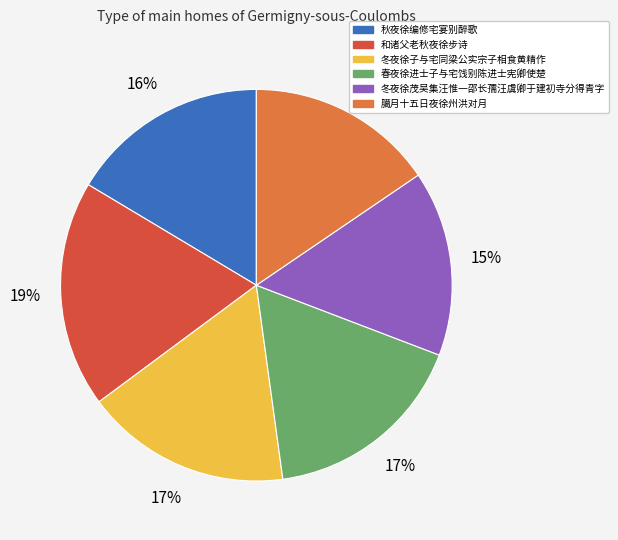

Which has a higher value, 秋夜徐编修宅宴别醉歌 or 冬夜徐子与宅同梁公实宗子相食黄精作?

冬夜徐子与宅同梁公实宗子相食黄精作